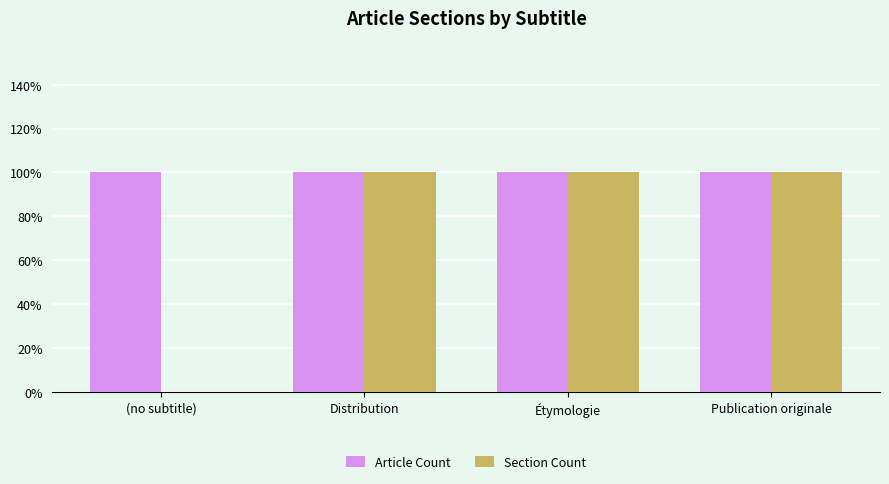

The Section Count series shows 0 at Étymologie. True or false?

False